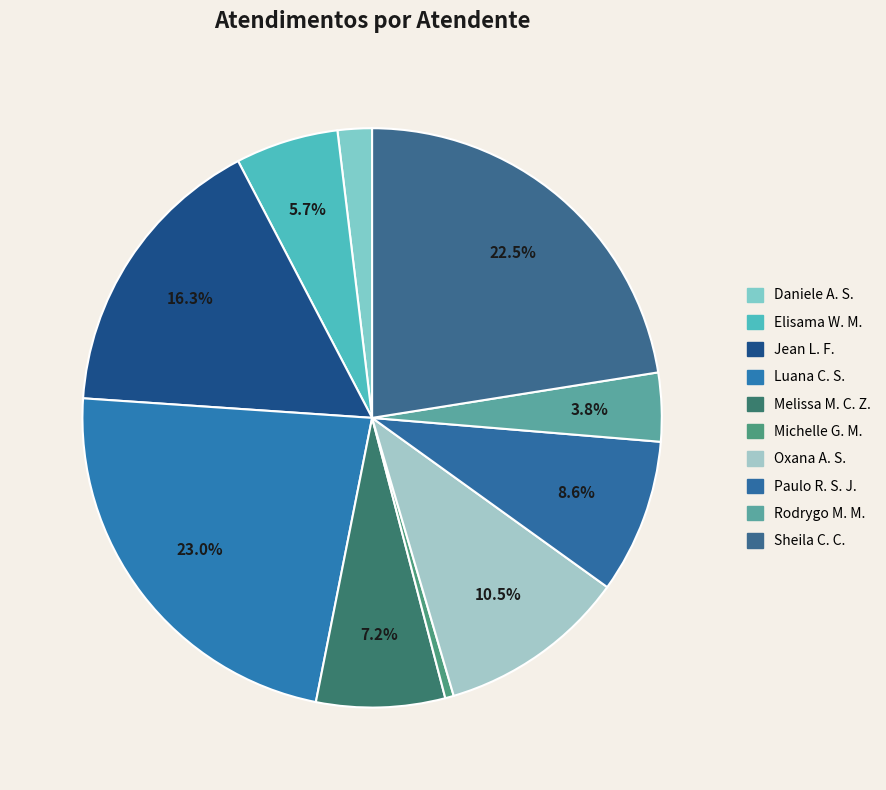

How many slices are in this pie chart?

10